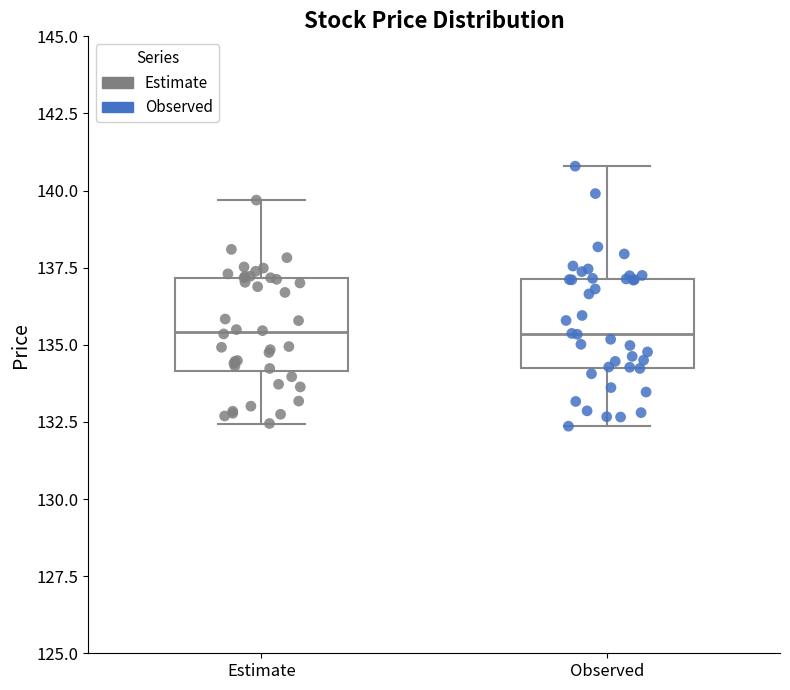

Reading left to right, transcribe this box plot: for each box, give where its median line is, the range the box spans, and where its two whiskers end, as read against the y-axis. The values are not printed on the chart, so give them approximately, as read against the axis.

Estimate: median 135.5, box 134.0 to 137.0, whiskers 132.5 to 139.5
Observed: median 135.5, box 134.5 to 137.0, whiskers 132.5 to 141.0